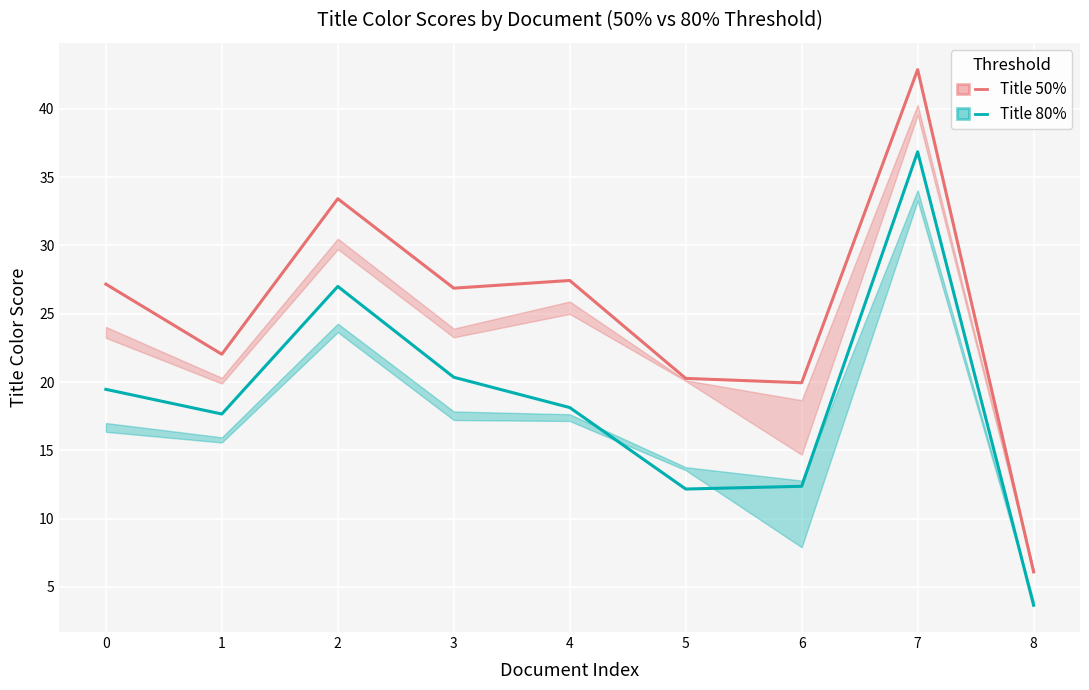

What is the value of the Title 50% point at the 7th from the left?

19.9